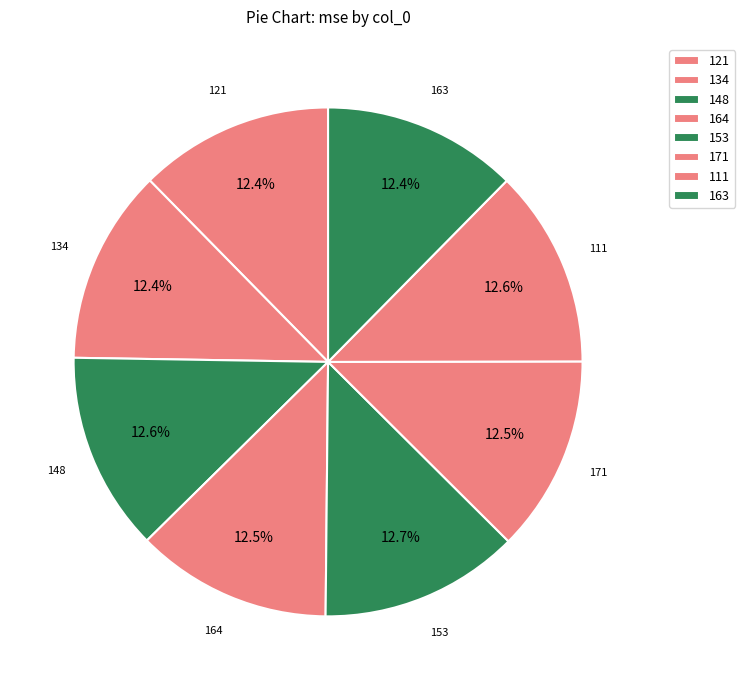

Do 111 and 164 together represent more than half of the pie?

No